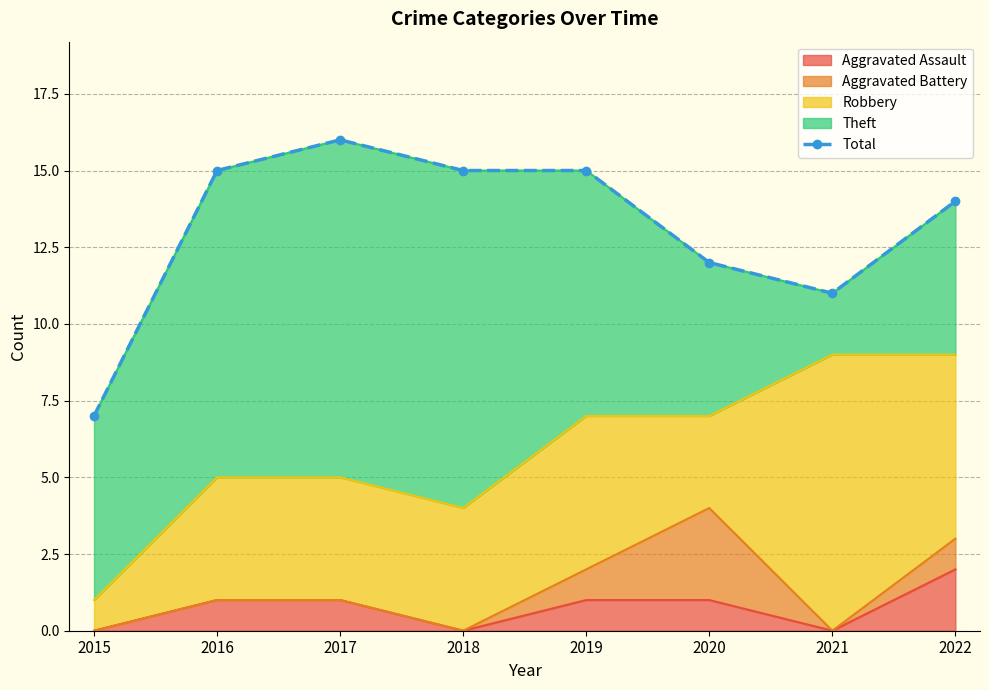

The chart shows a value of 7 at 2015. True or false?

True